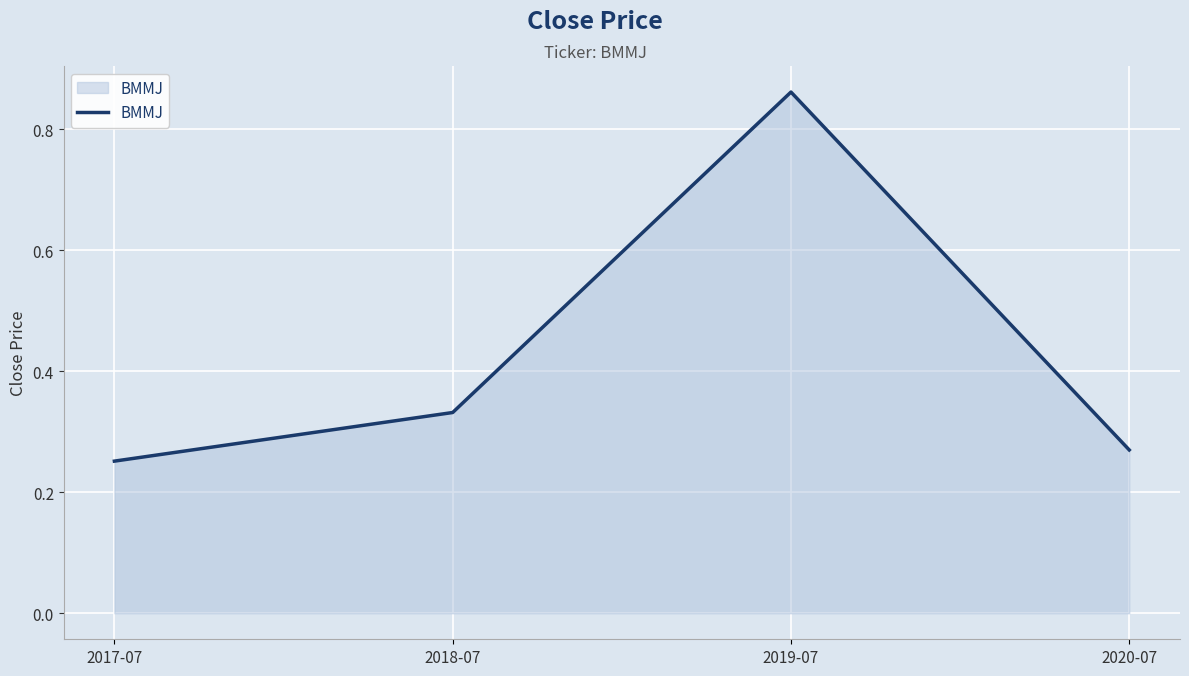

How many series are shown in this chart?

1